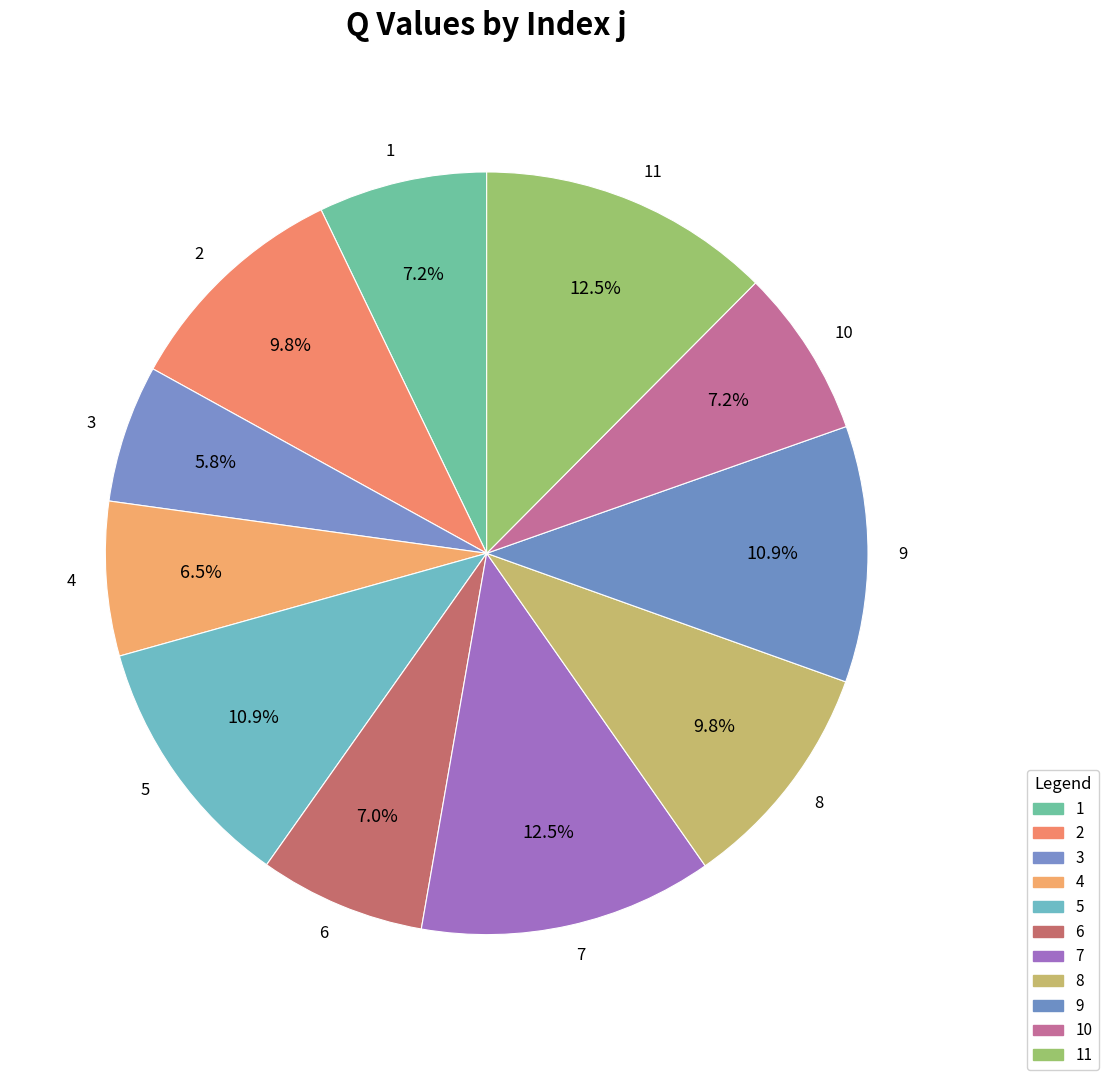

The 8 slice represents 10% of the pie. True or false?

True